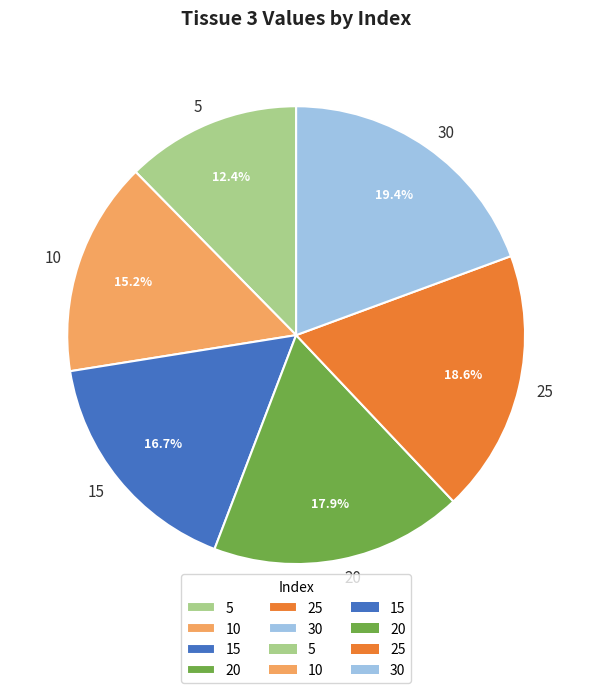

To the nearest percent, what percentage of the pie is 10?

15%